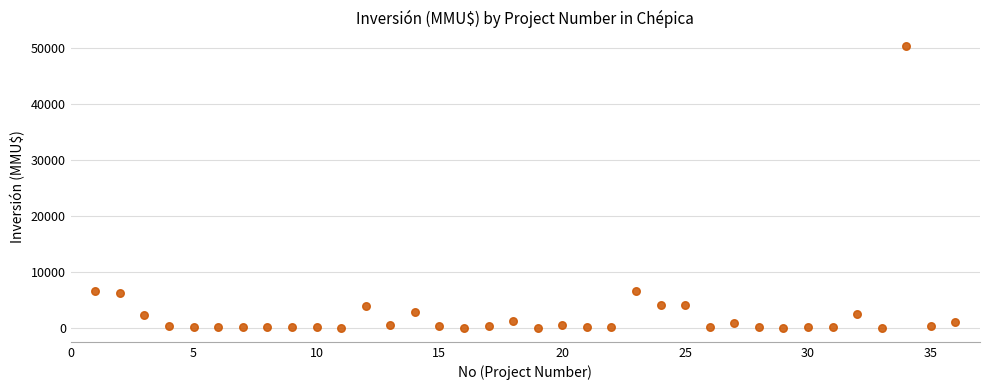

What is the range of Y values (max minus min)?

50300